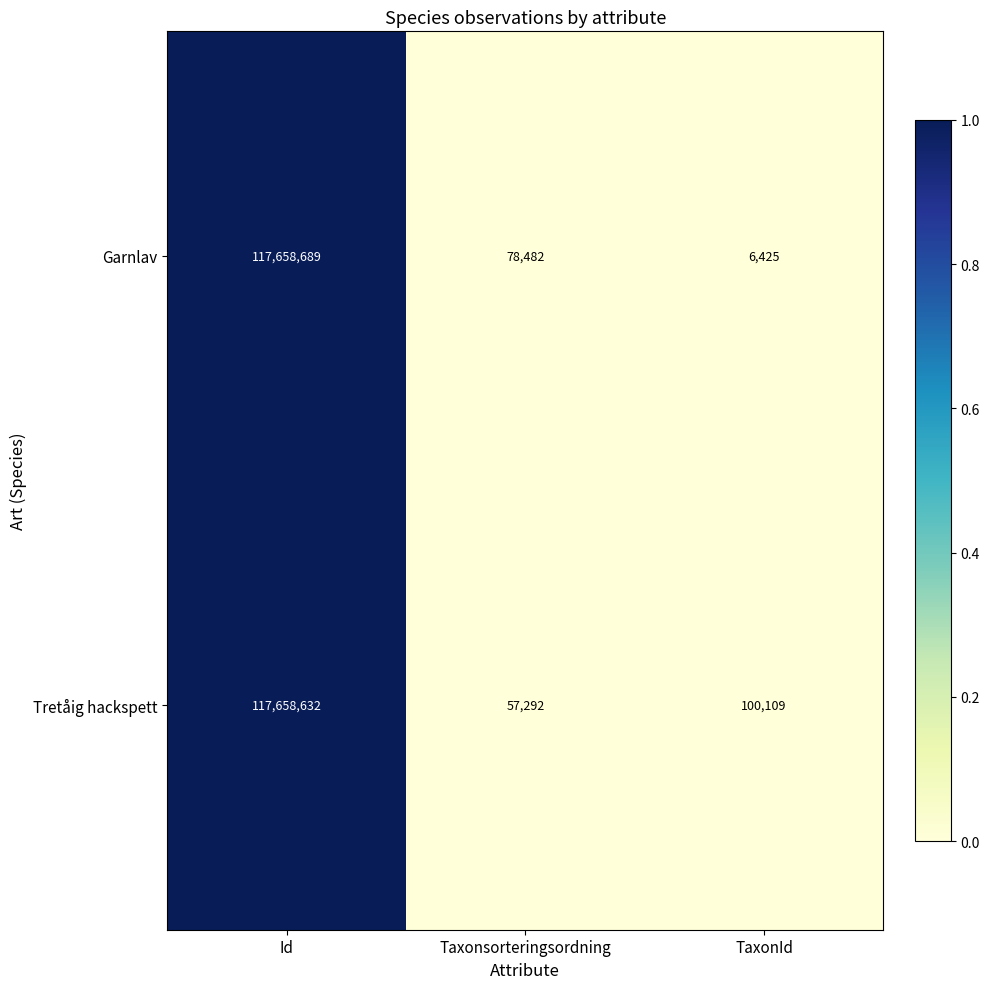

How many categories are shown in the chart?

3